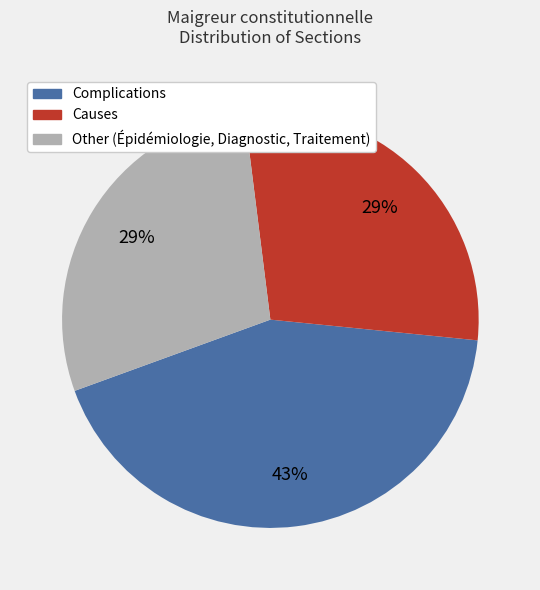

Do Other and Complications together represent more than half of the pie?

Yes